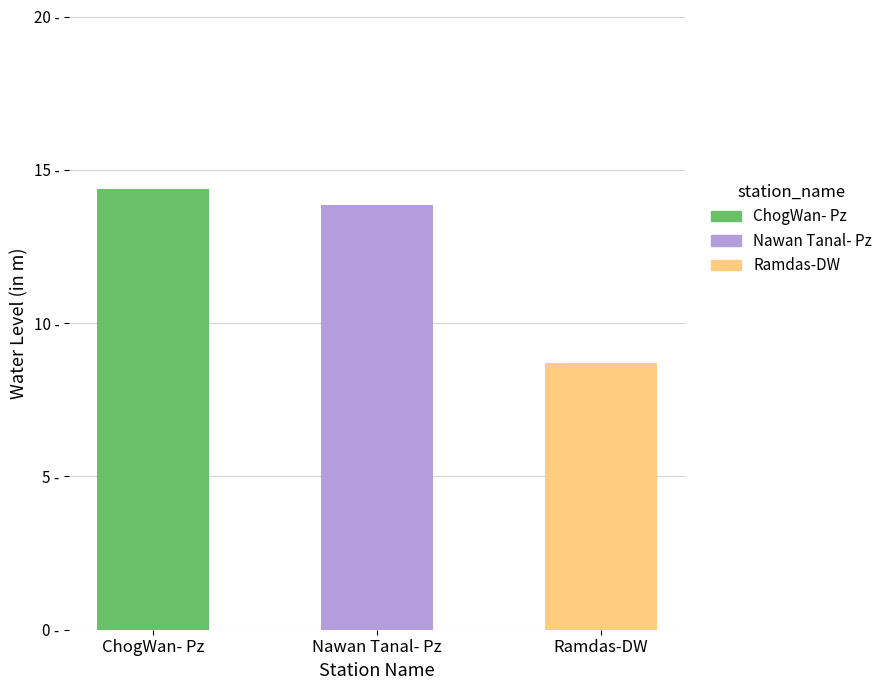

Rank the categories by value from highest to lowest.

ChogWan- Pz, Nawan Tanal- Pz, Ramdas-DW